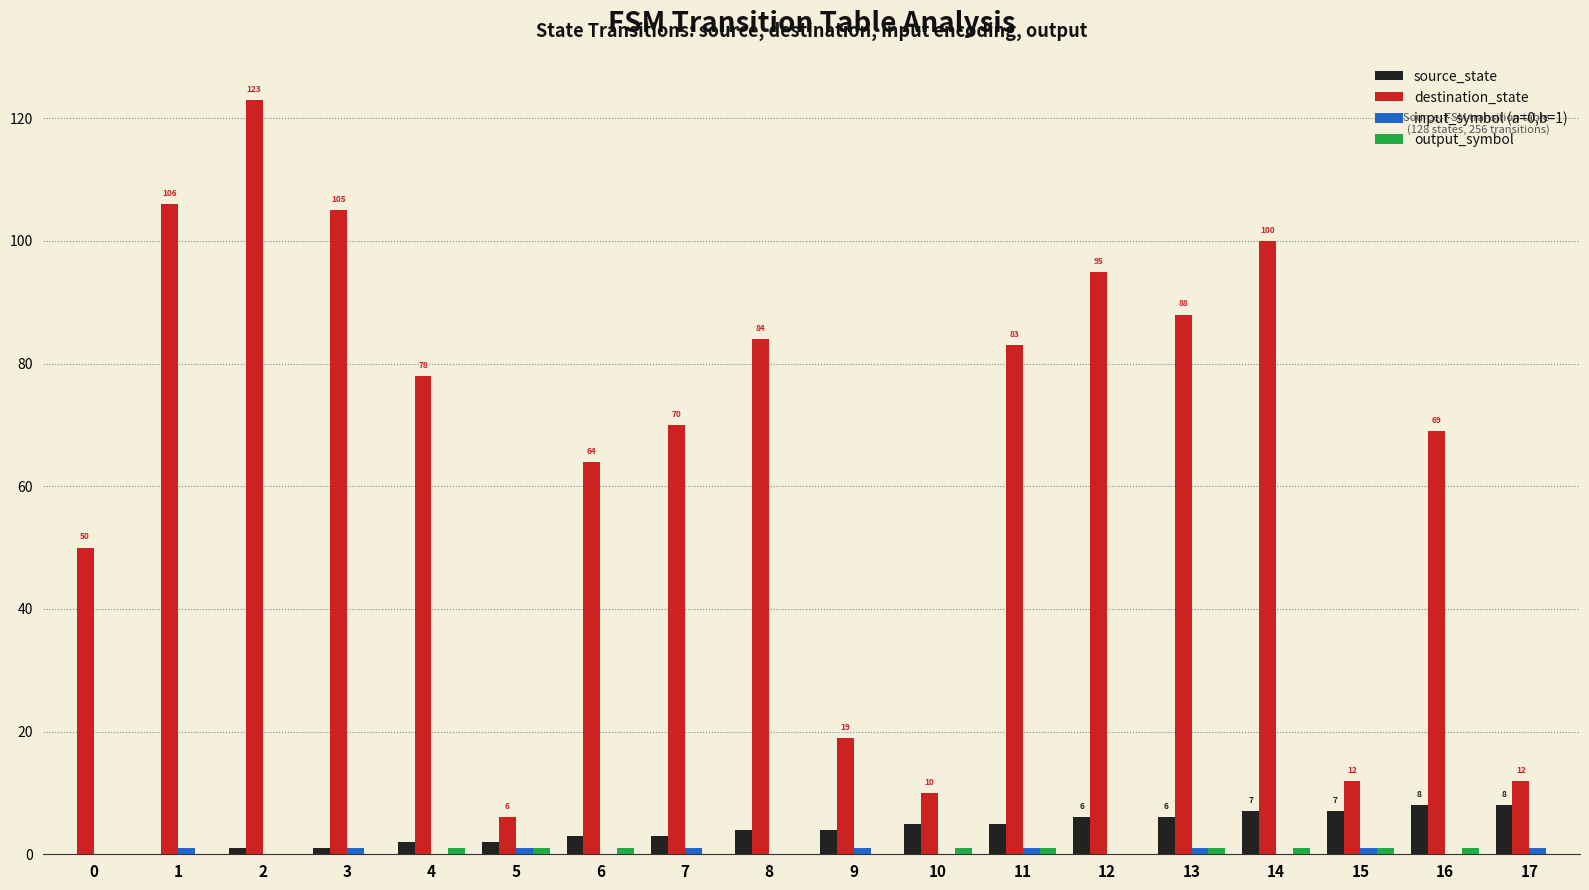

How many groups of bars are there?

18